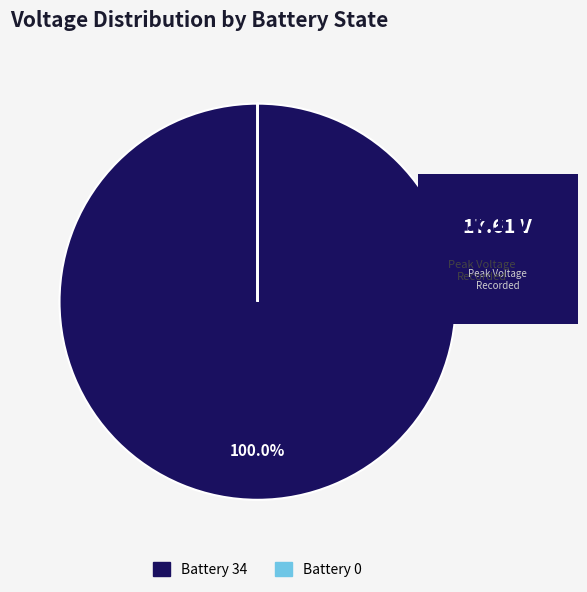

Is there a majority slice in this chart?

Yes